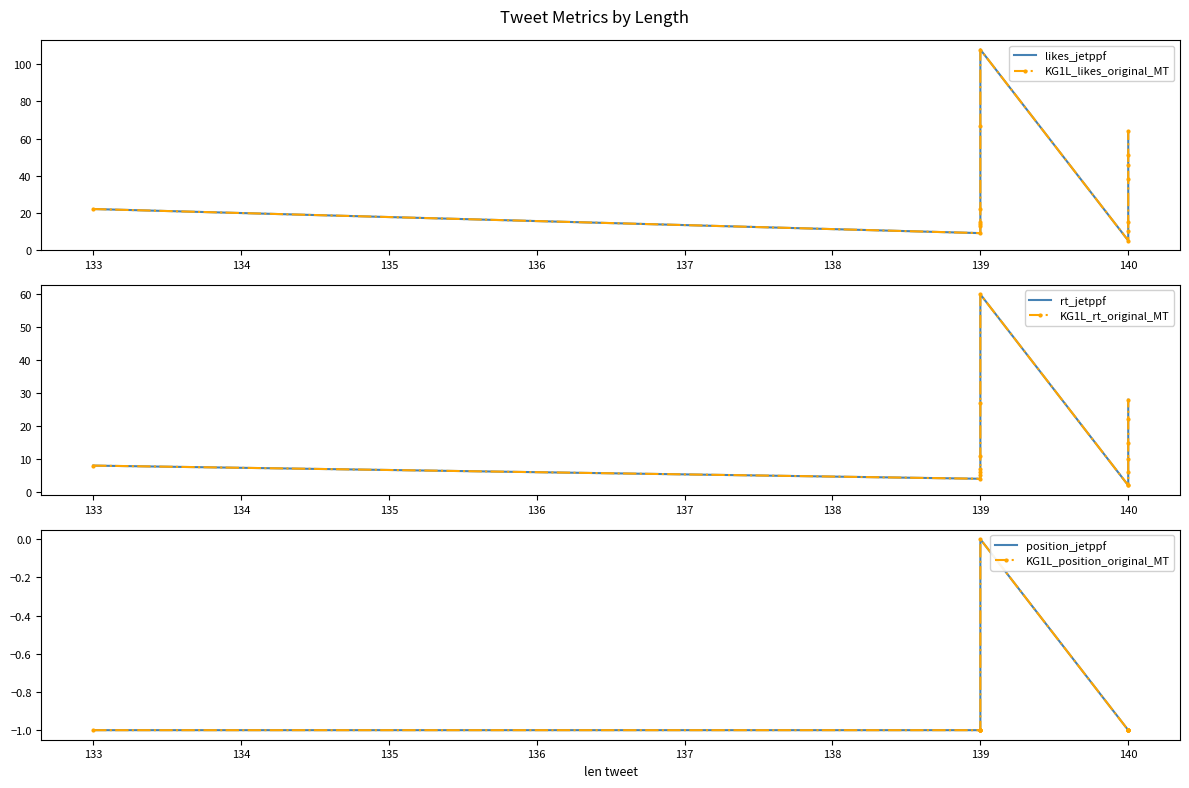

What is the value of the likes_jetppf point at the 10th from the left?

10